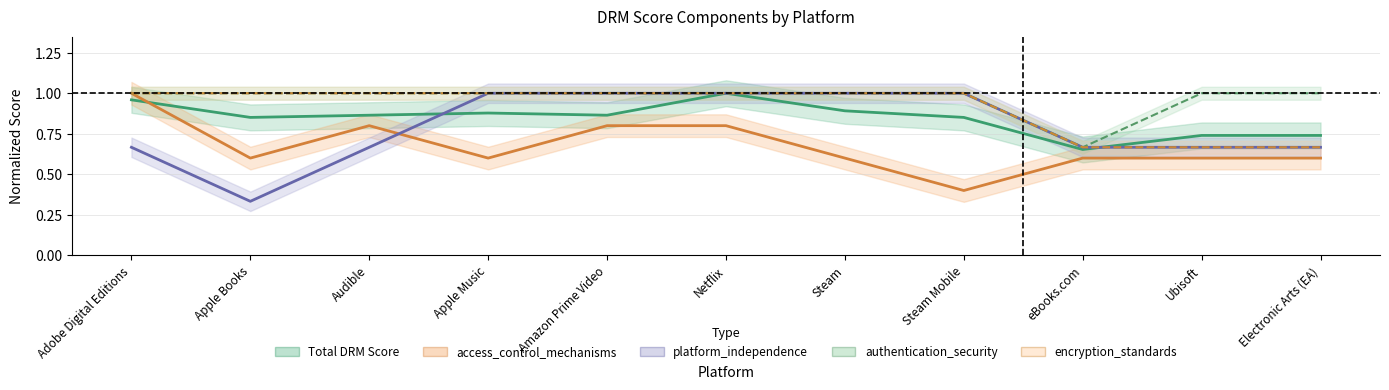

Is it true that encryption_standards equals 1.0 at Ubisoft?

False